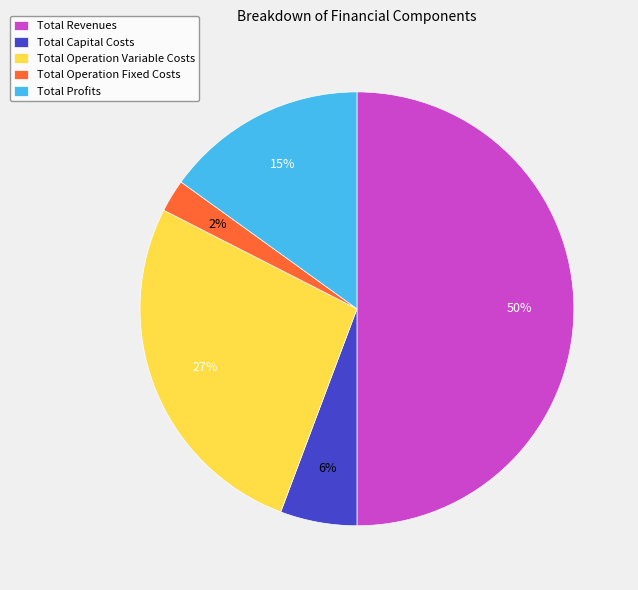

Rank the categories by value from highest to lowest.

Total Revenues, Total Operation Variable Costs, Total Profits, Total Capital Costs, Total Operation Fixed Costs